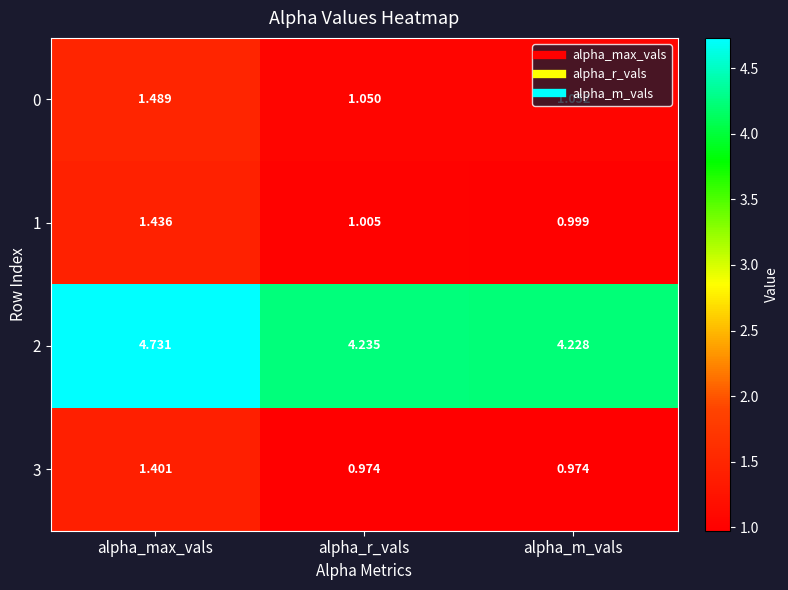

Between alpha_max_vals and alpha_m_vals, which series saw the biggest shift?

2